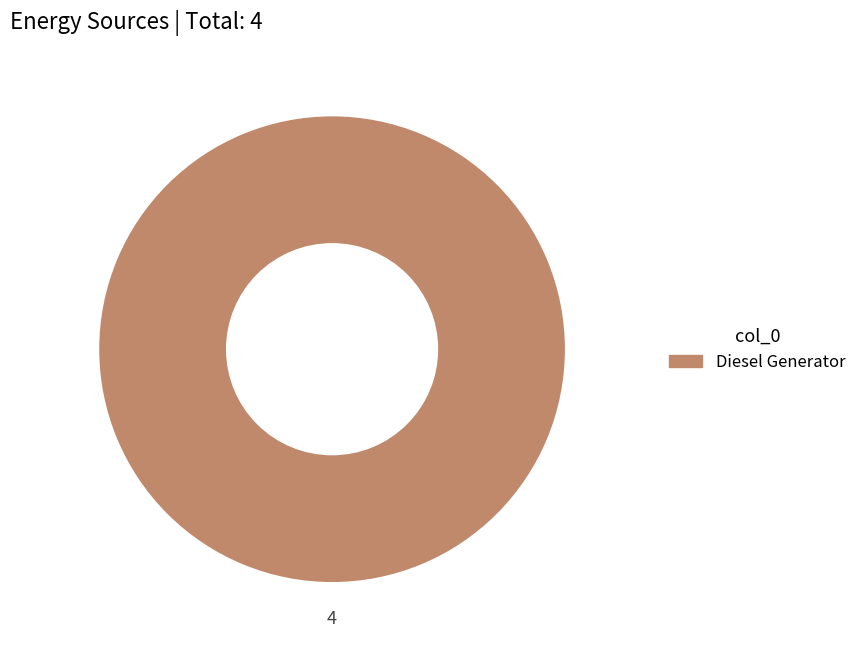

How many slices are in this pie chart?

1